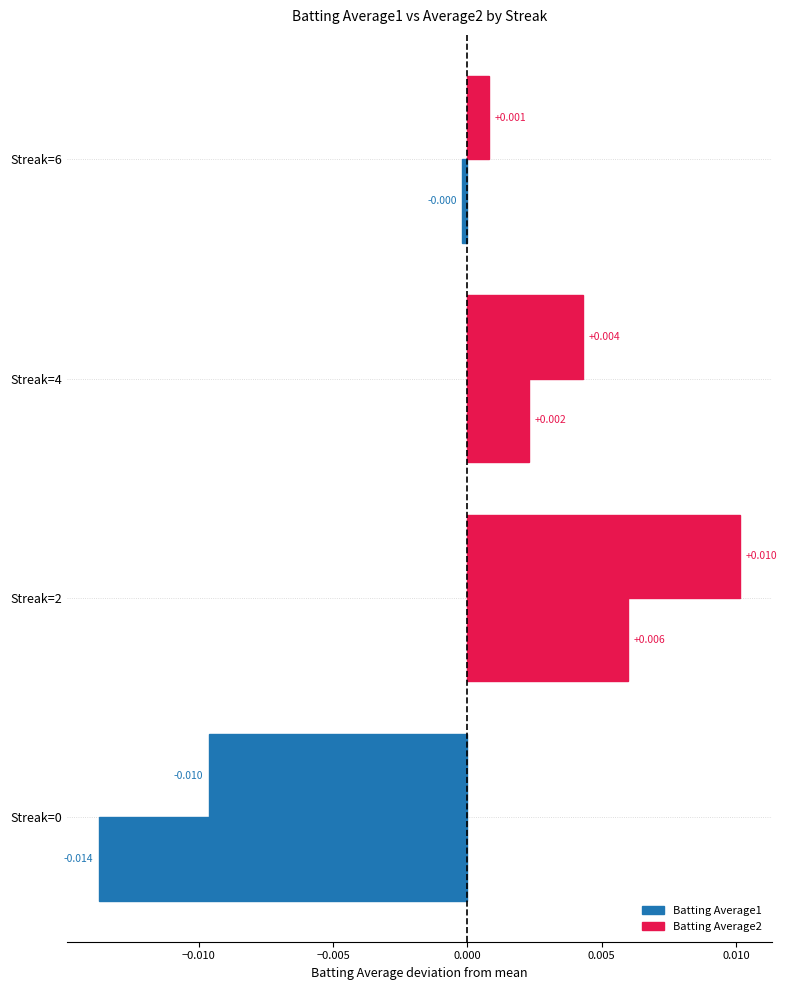

How many values in the Batting Average2 series are below 0?

2